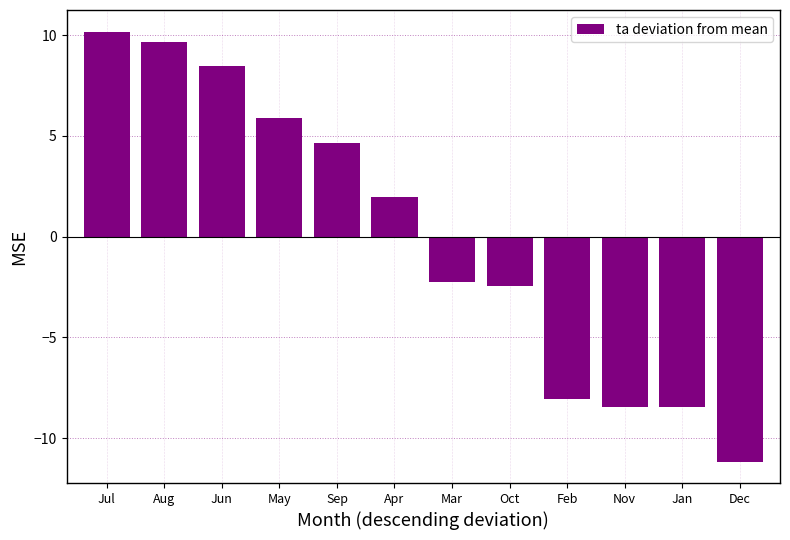

Reading left to right, list all the values displayed in this chart.

10.2	9.7	8.4	5.9	4.7	2.0	-2.2	-2.5	-8.1	-8.5	-8.5	-11.2